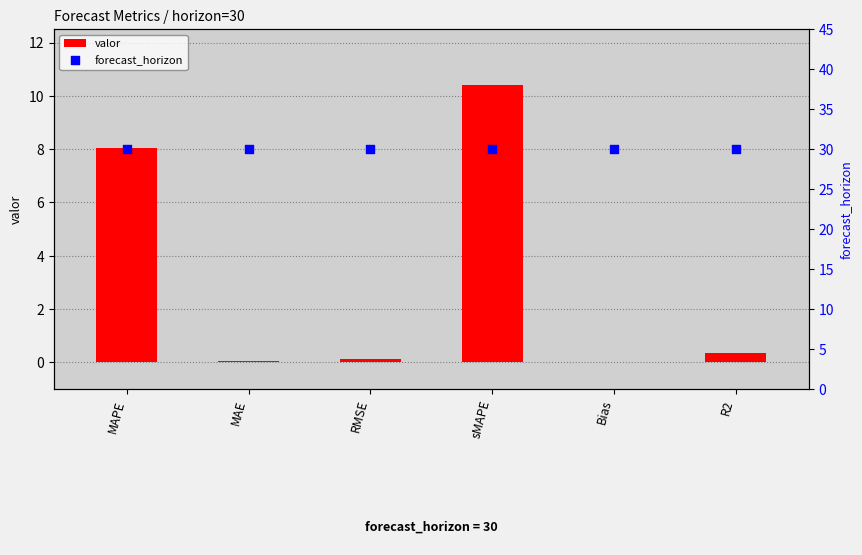

Is the value of forecast_horizon at sMAPE greater than the value of valor at RMSE?

Yes